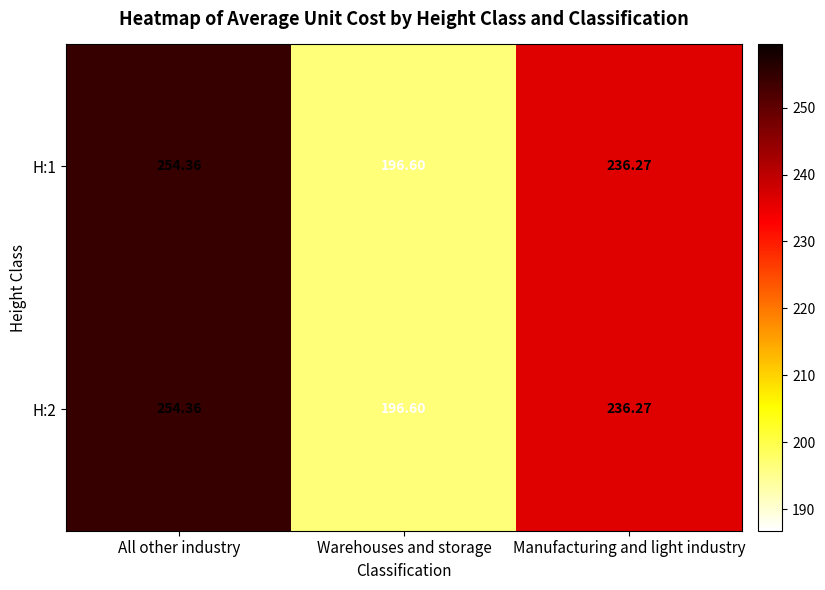

How many distinct data groups are displayed?

2